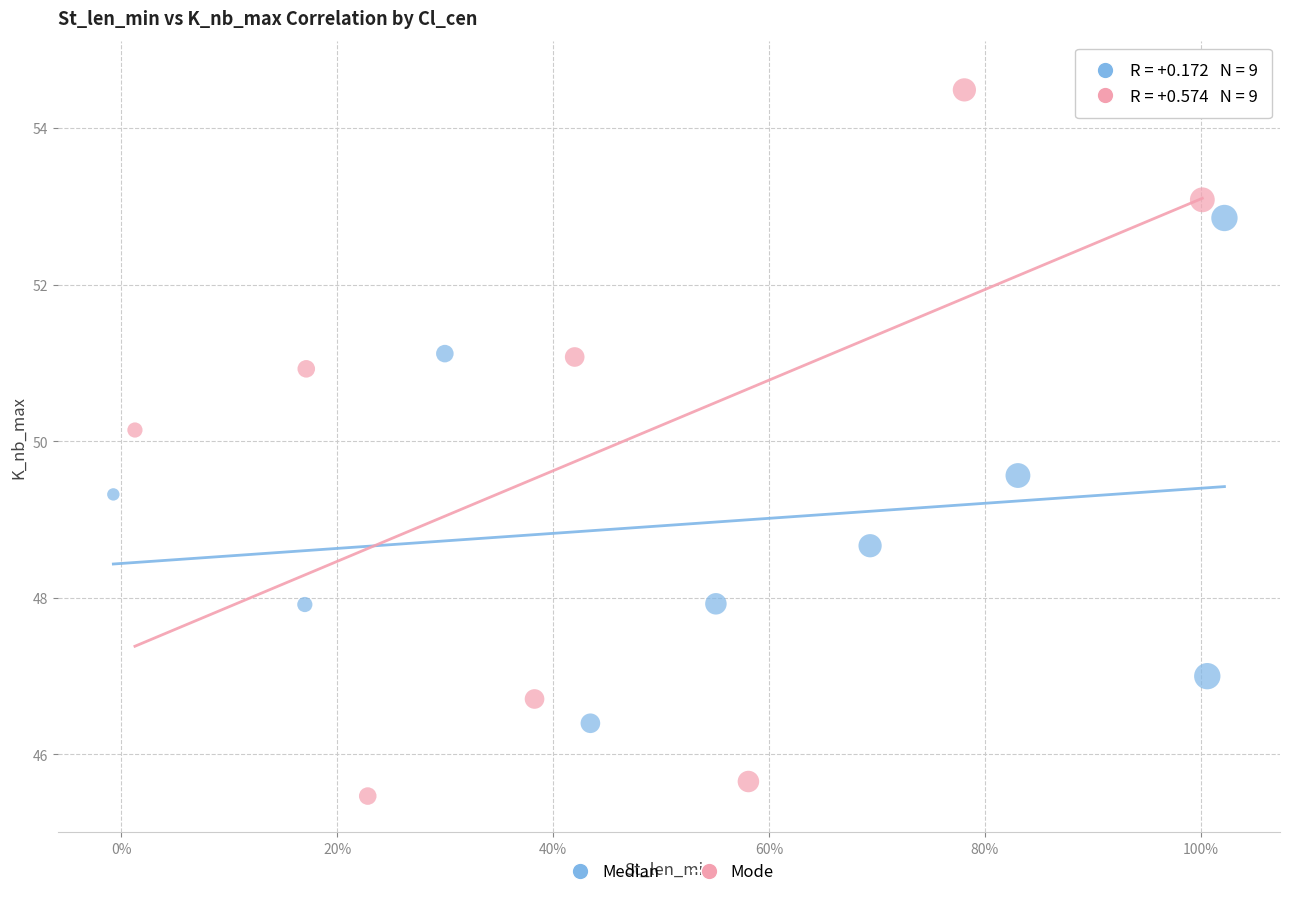

What are all the series names shown in the legend?

Median, Mode